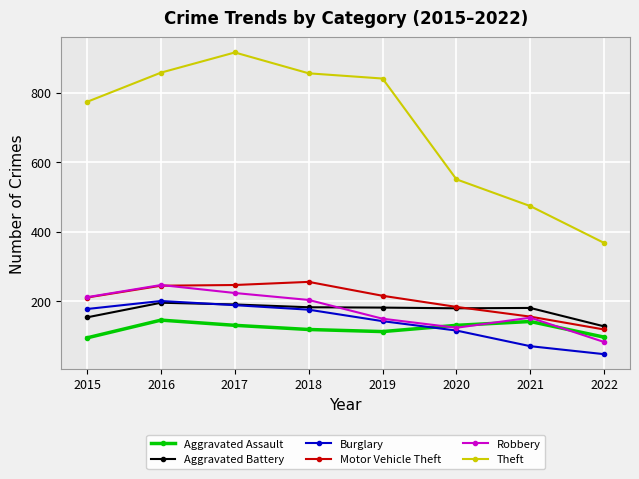

Read the Aggravated Battery value at 2018.

183